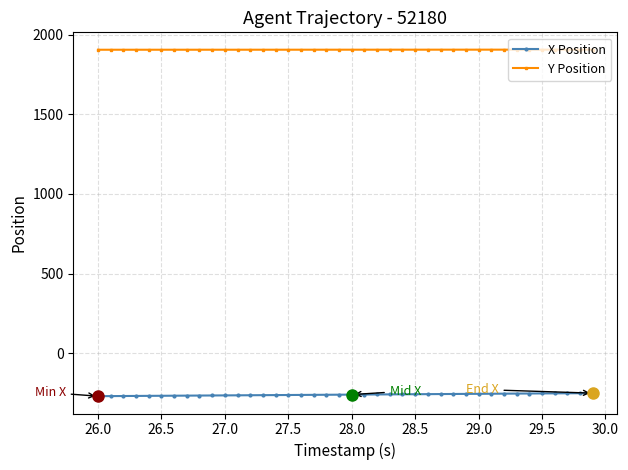

What is the value of the Y Position point at the 37th from the left?

1905.6